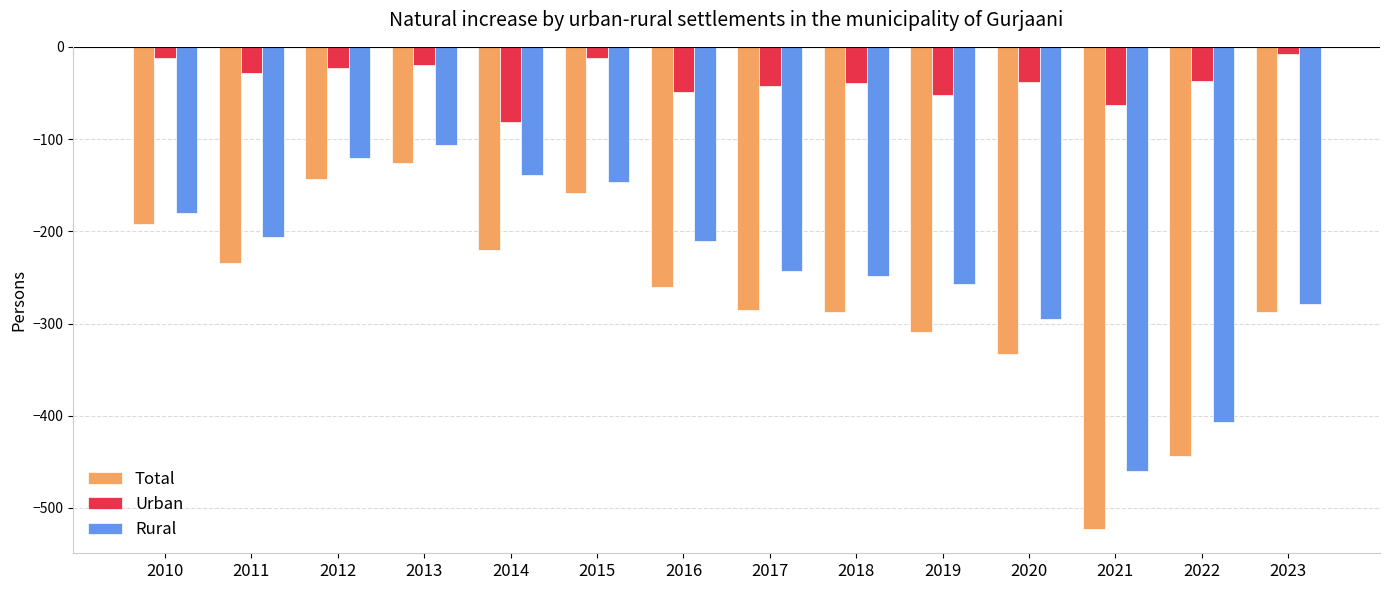

The Urban series shows -17 at 2017. True or false?

False